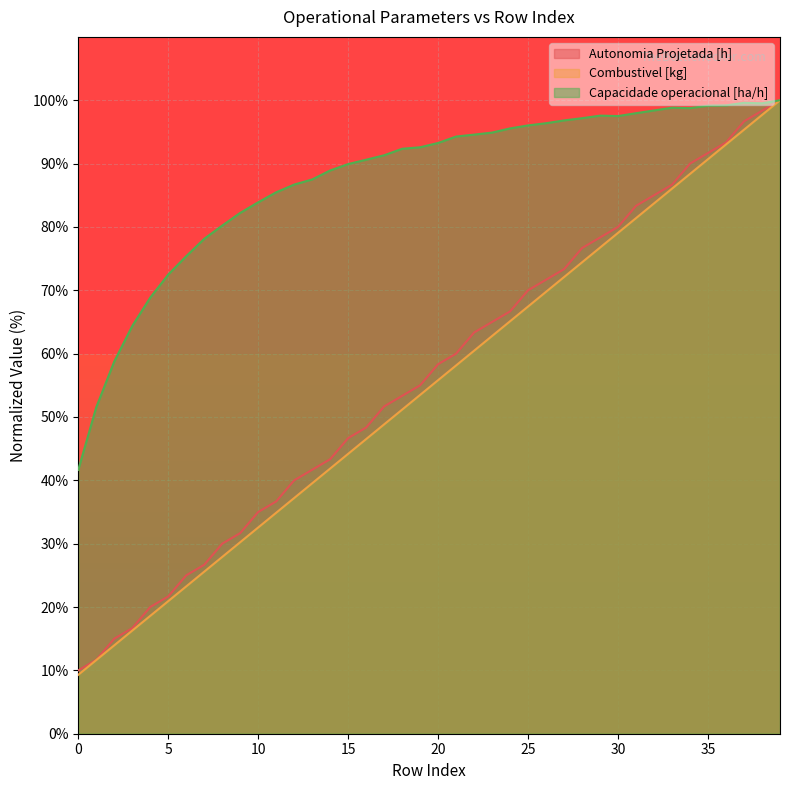

What are all the series names shown in the legend?

Autonomia Projetada [h], Combustivel [kg], Capacidade operacional [ha/h]